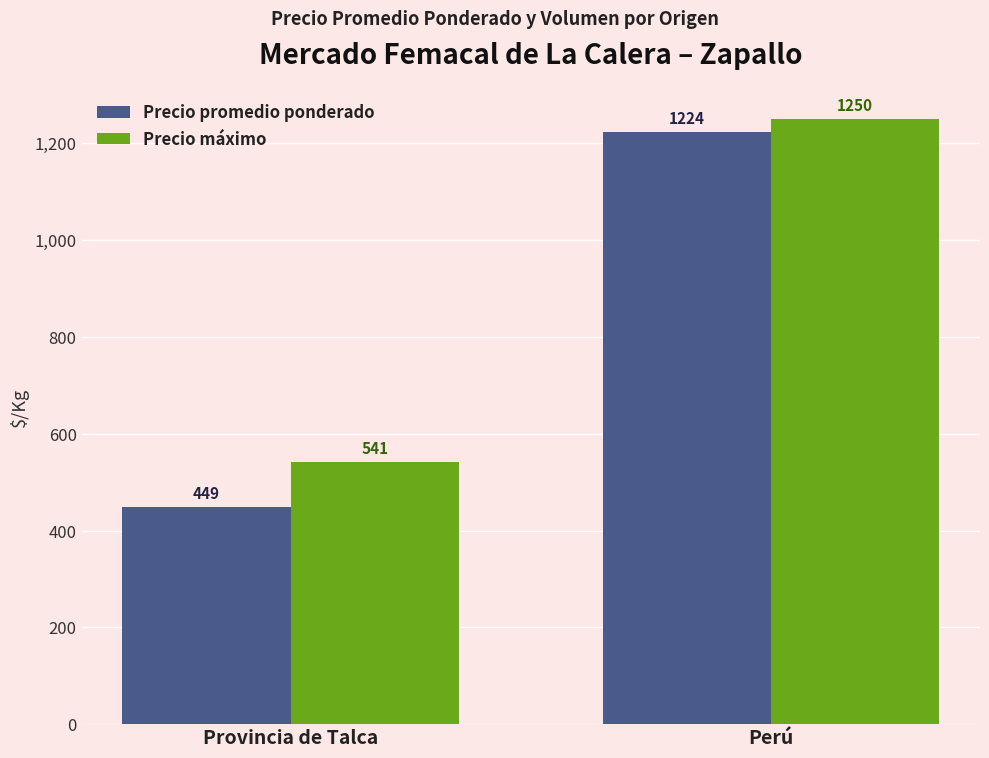

True or false: Precio promedio ponderado has a value of 596 at Provincia de Talca.

False